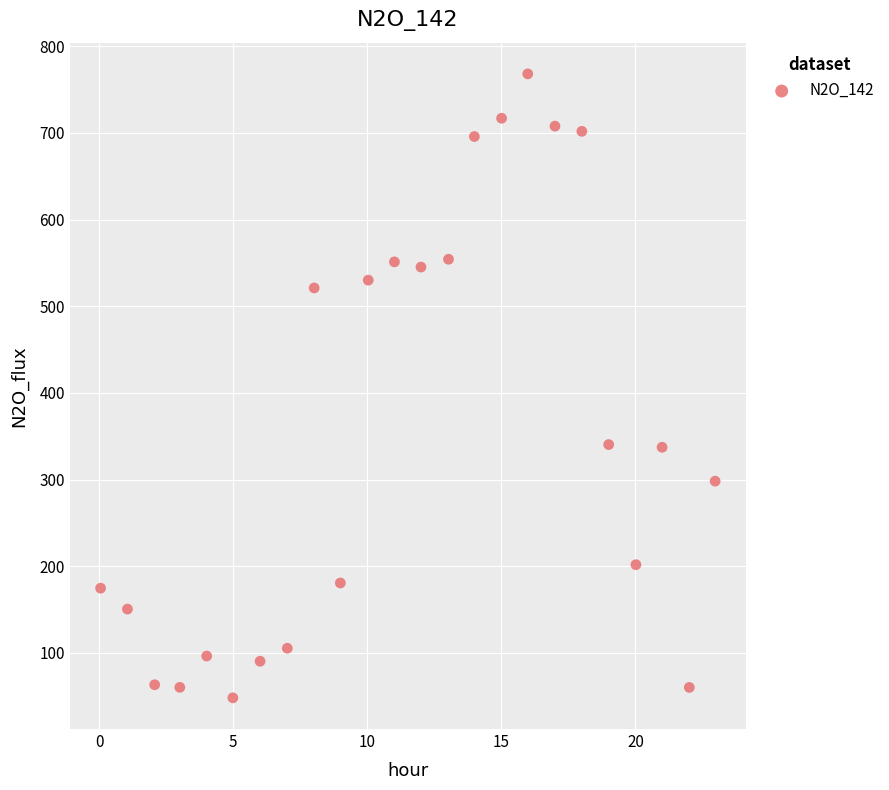

What is the range of X values (max minus min)?

22.9